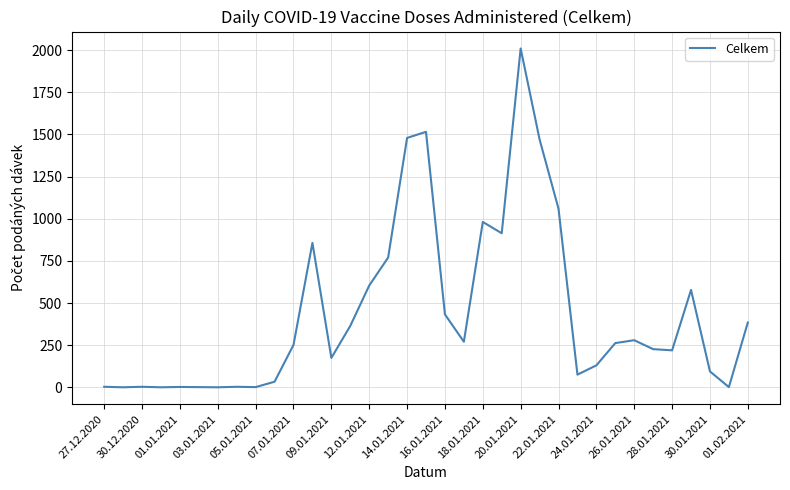

What is the greatest value displayed?

2009